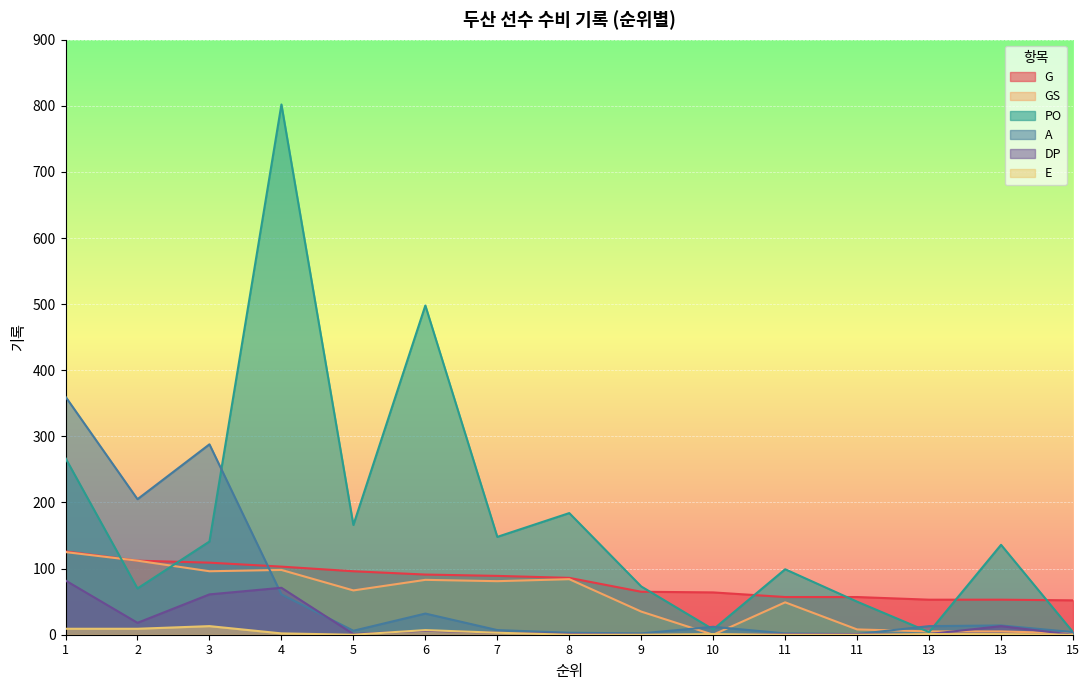

What is the highest value of the A series?

360